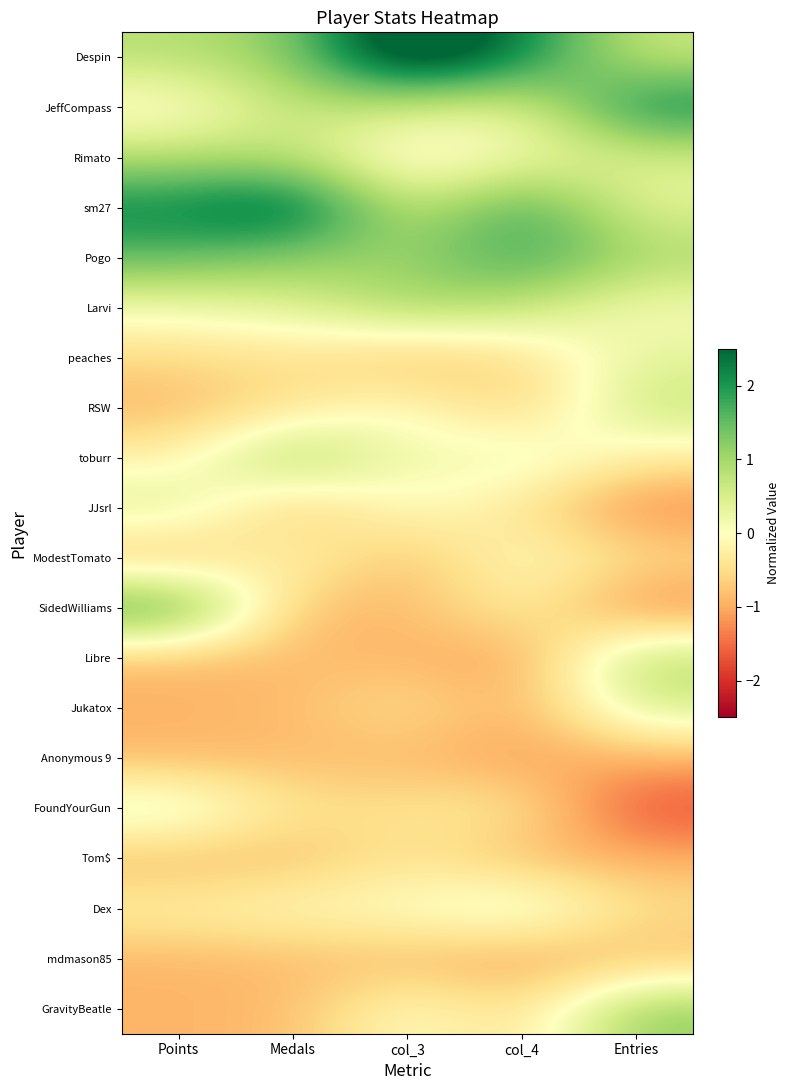

At how many categories does at least one series exceed 1?

5